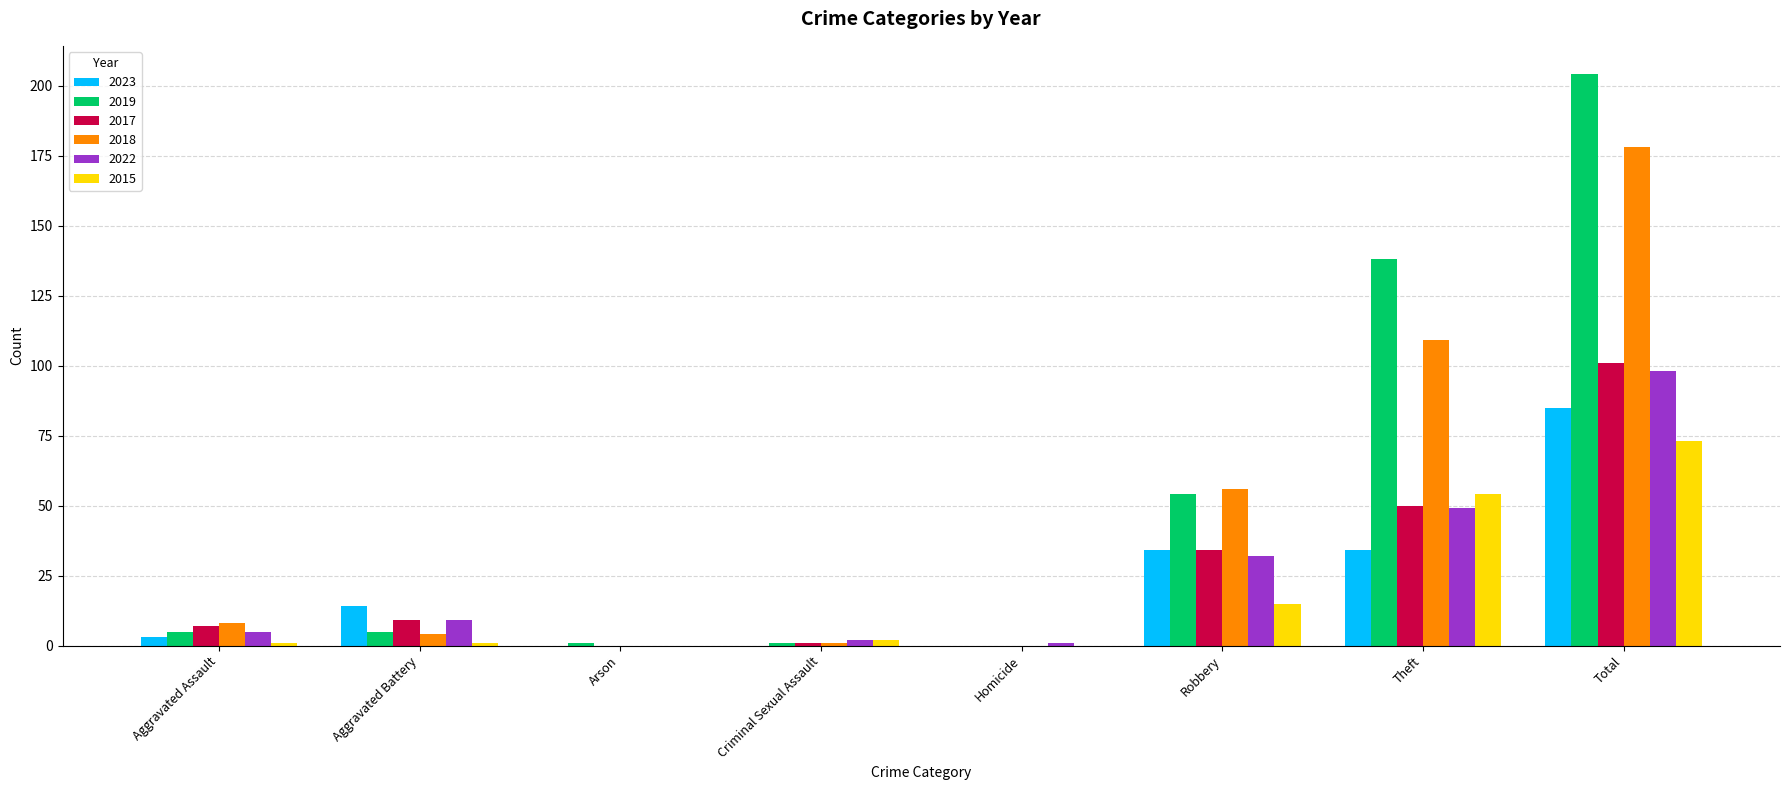

True or false: 2017 has a value of 7 at Aggravated Assault.

True